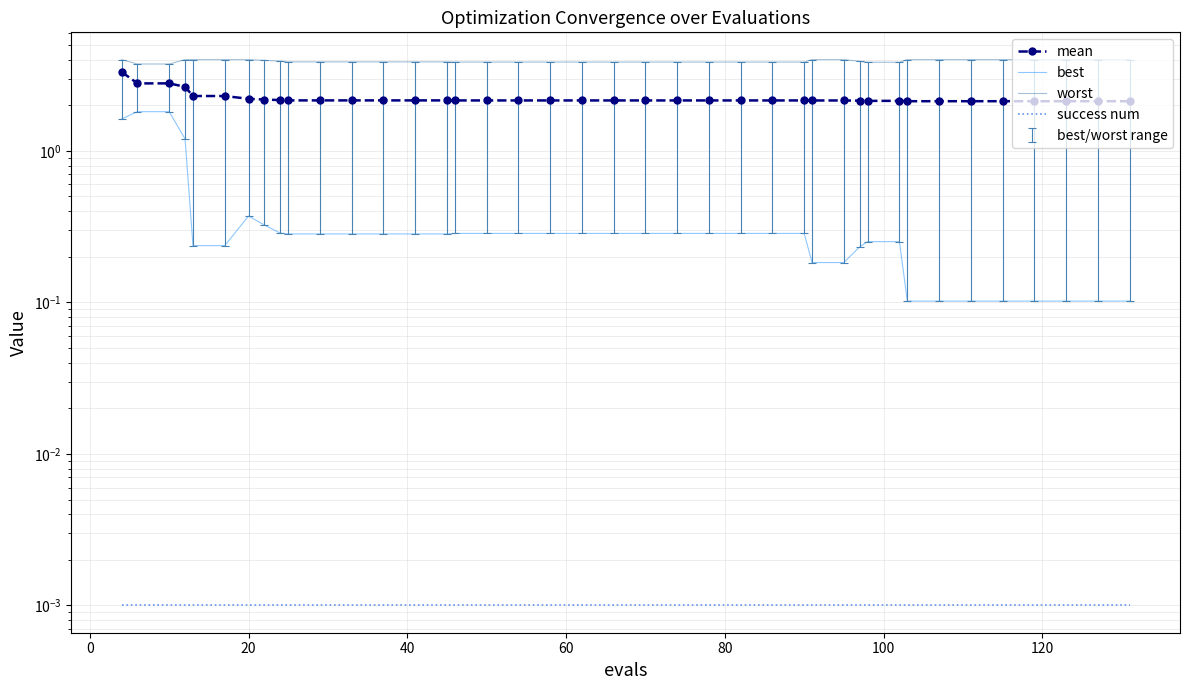

How many lines are shown in the chart?

4